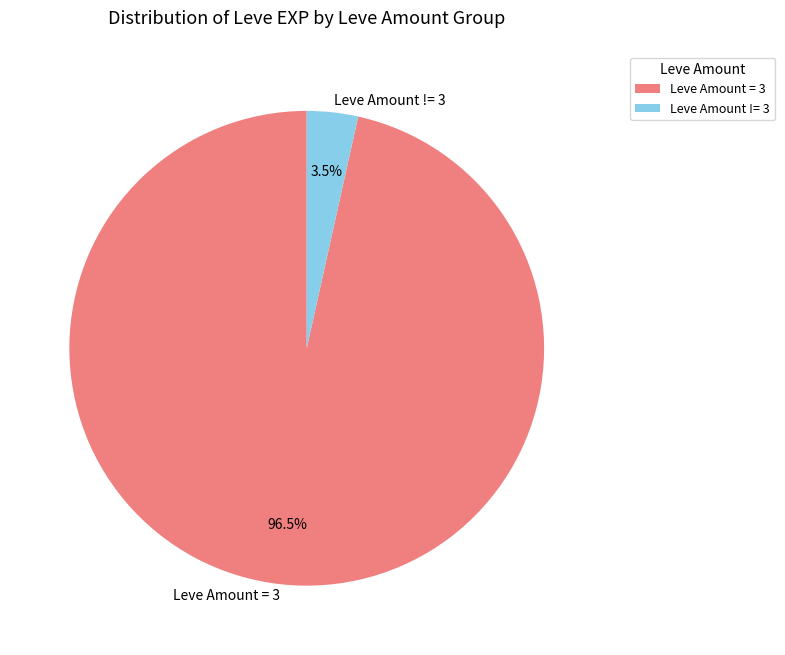

Is there any slice that represents more than half of the pie?

Yes